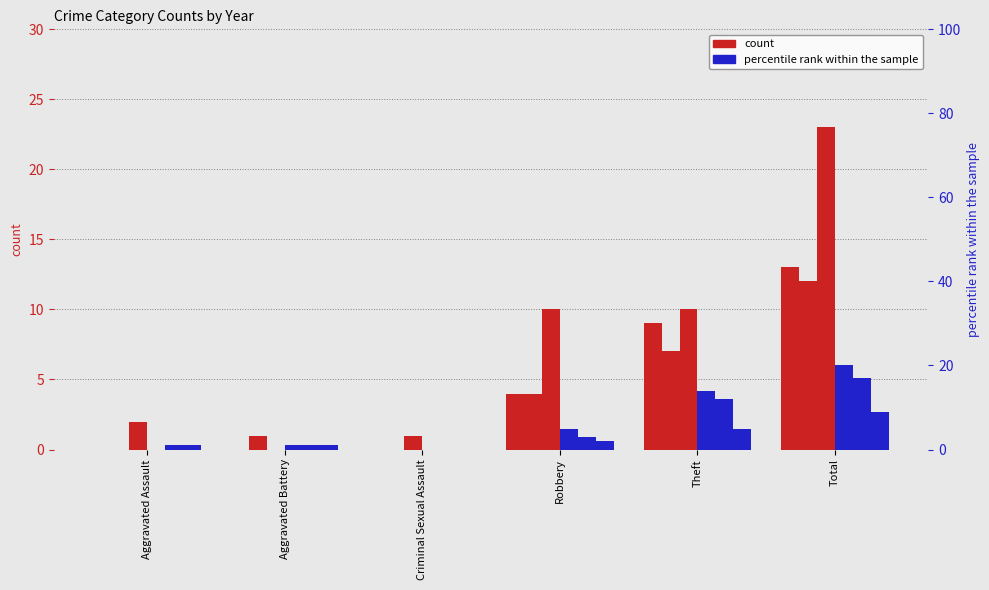

What is the total value across all series at Robbery?

28